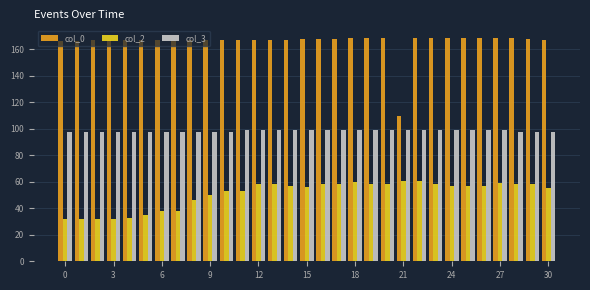

What are all the series names shown in the legend?

col_0, col_2, col_3